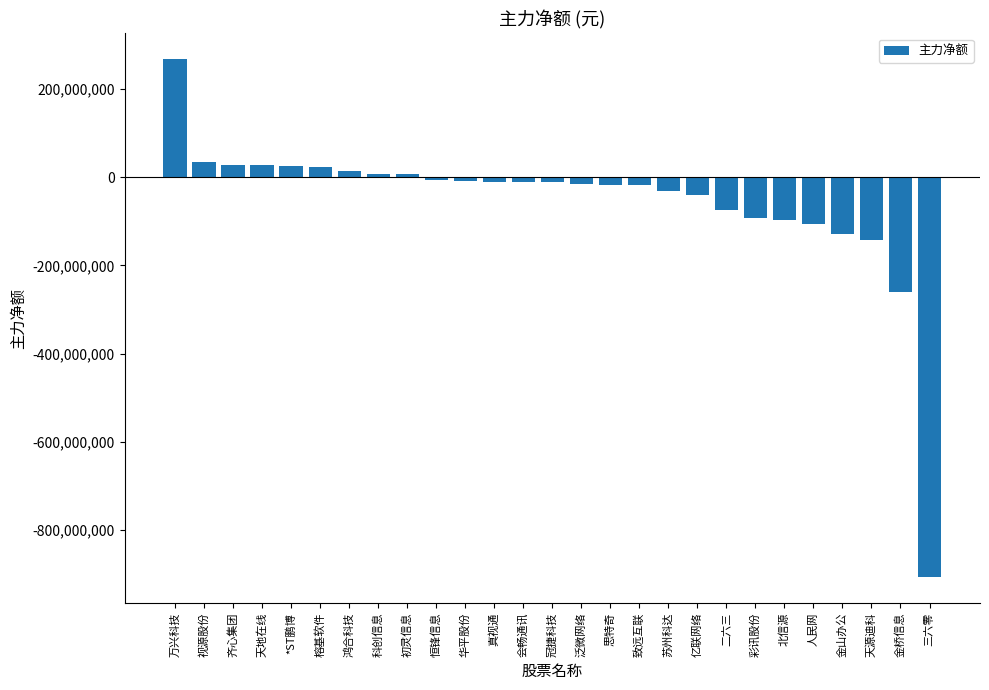

The value at 金桥信息 is -355405577. True or false?

False